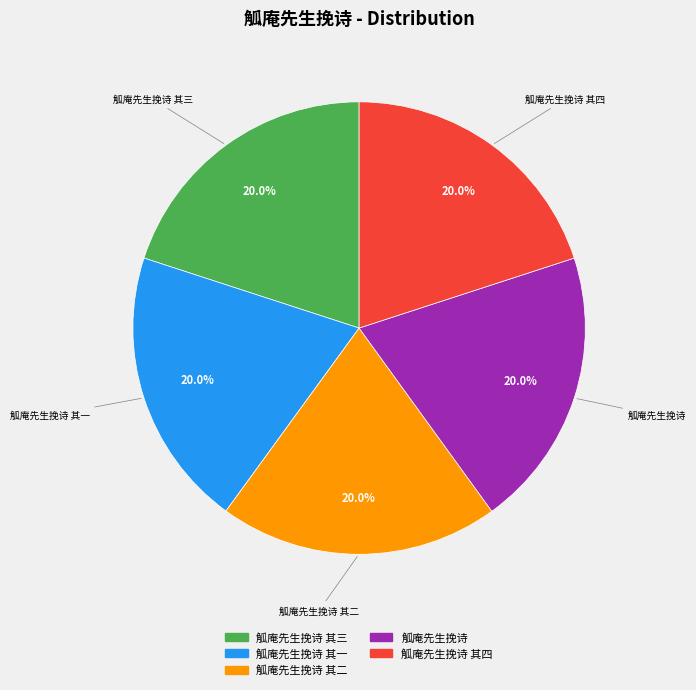

Is there any slice that represents more than half of the pie?

No